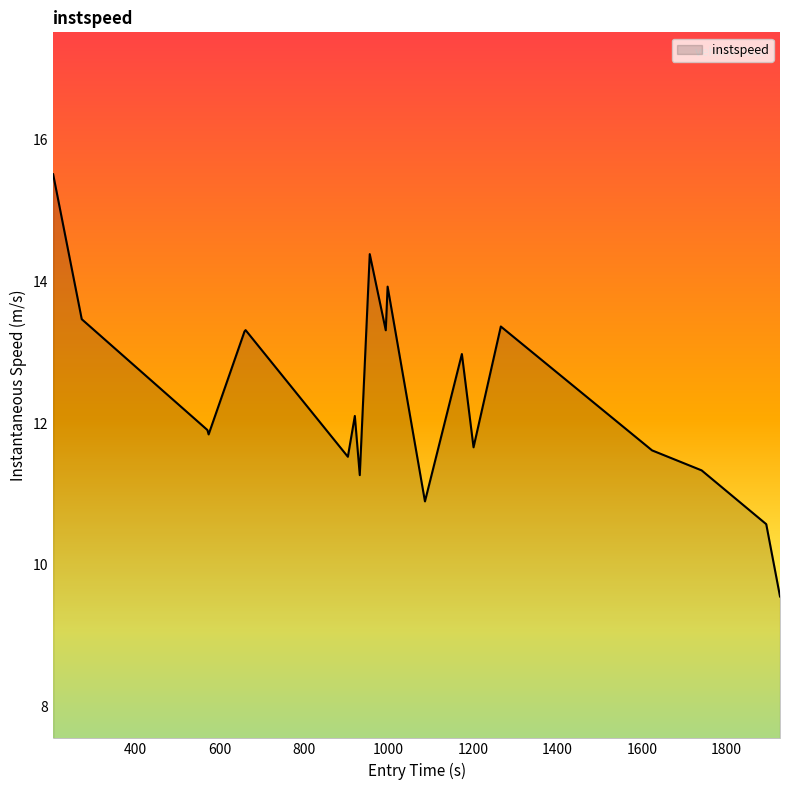

What is the difference between the maximum and minimum values?

6.0